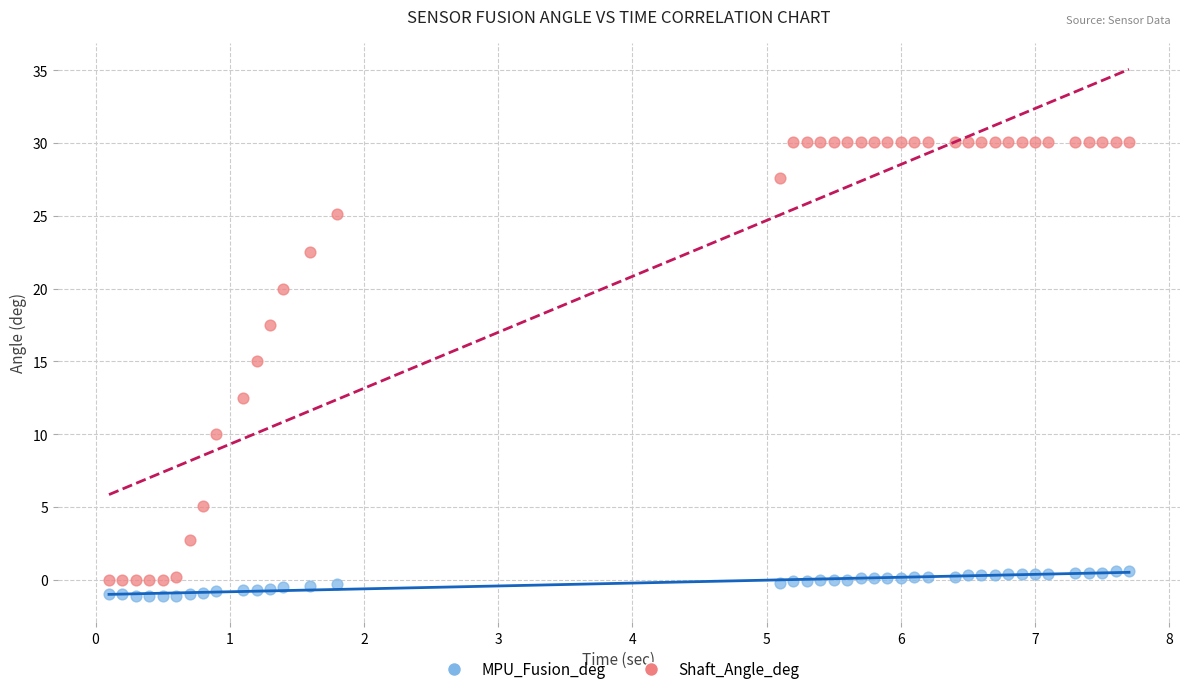

Which series has the largest Y range (max minus min)?

Shaft_Angle_deg